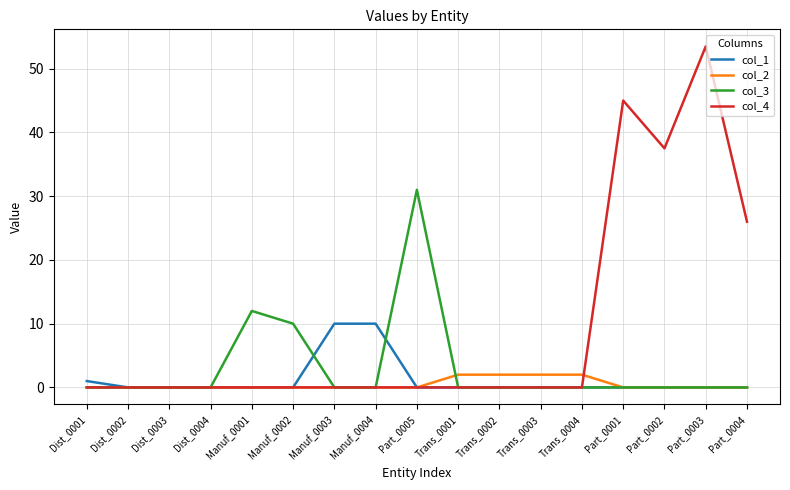

At which category does the chart reach its peak across all series?

Part_0003